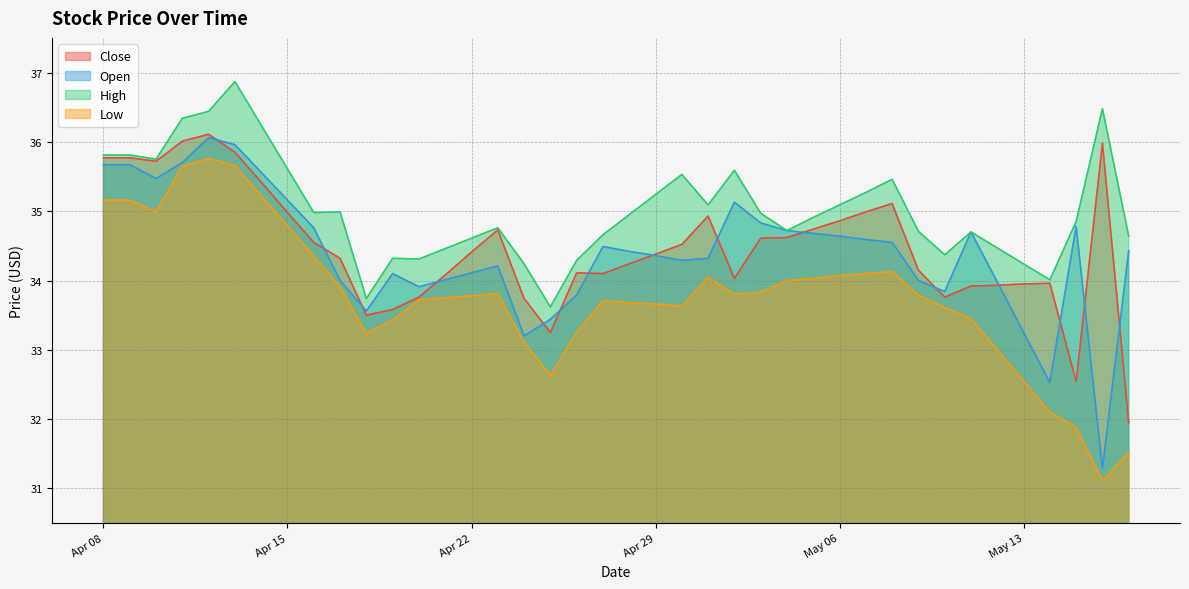

True or false: High has more than 1 points higher than both neighbors.

True